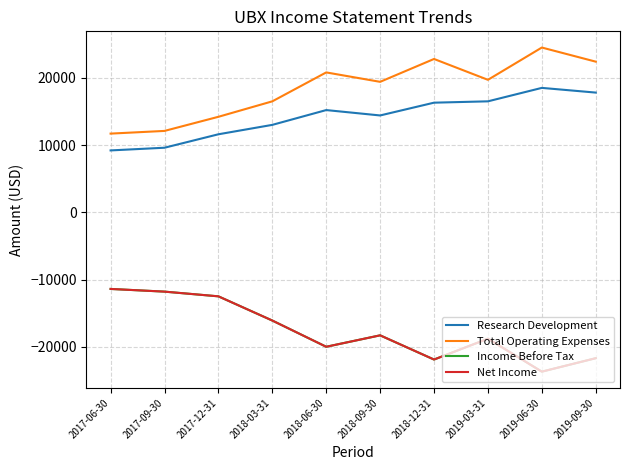

Does the chart display data point markers on the line(s)?

No